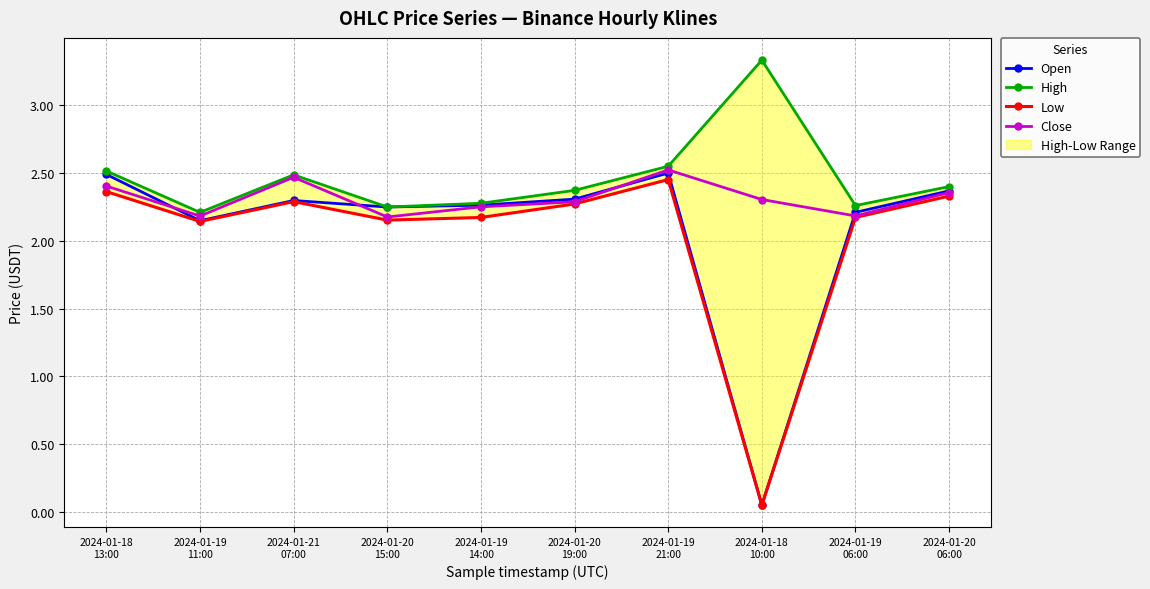

Reading left to right, transcribe all the data shown in this chart.

Open: 2024-01-18
13:00=2.5	2024-01-19
11:00=2.1	2024-01-21
07:00=2.3	2024-01-20
15:00=2.2	2024-01-19
14:00=2.3	2024-01-20
19:00=2.3	2024-01-19
21:00=2.5	2024-01-18
10:00=0.1	2024-01-19
06:00=2.2	2024-01-20
06:00=2.4
High: 2024-01-18
13:00=2.5	2024-01-19
11:00=2.2	2024-01-21
07:00=2.5	2024-01-20
15:00=2.2	2024-01-19
14:00=2.3	2024-01-20
19:00=2.4	2024-01-19
21:00=2.5	2024-01-18
10:00=3.3	2024-01-19
06:00=2.3	2024-01-20
06:00=2.4
Low: 2024-01-18
13:00=2.4	2024-01-19
11:00=2.1	2024-01-21
07:00=2.3	2024-01-20
15:00=2.2	2024-01-19
14:00=2.2	2024-01-20
19:00=2.3	2024-01-19
21:00=2.5	2024-01-18
10:00=0.1	2024-01-19
06:00=2.2	2024-01-20
06:00=2.3
Close: 2024-01-18
13:00=2.4	2024-01-19
11:00=2.2	2024-01-21
07:00=2.5	2024-01-20
15:00=2.2	2024-01-19
14:00=2.3	2024-01-20
19:00=2.3	2024-01-19
21:00=2.5	2024-01-18
10:00=2.3	2024-01-19
06:00=2.2	2024-01-20
06:00=2.4